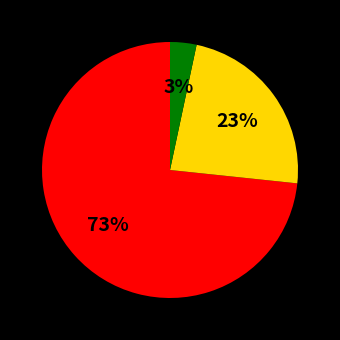

To the nearest percent, what is the average slice percentage?

33%